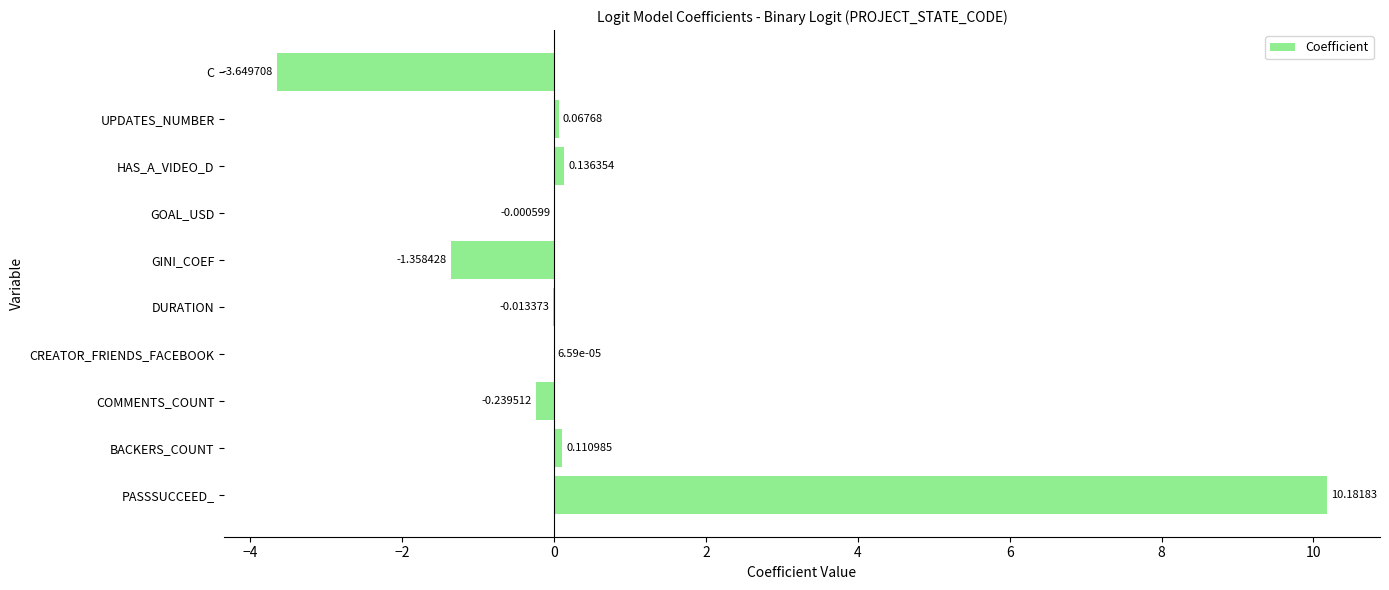

Does the chart contain stacked bars?

No